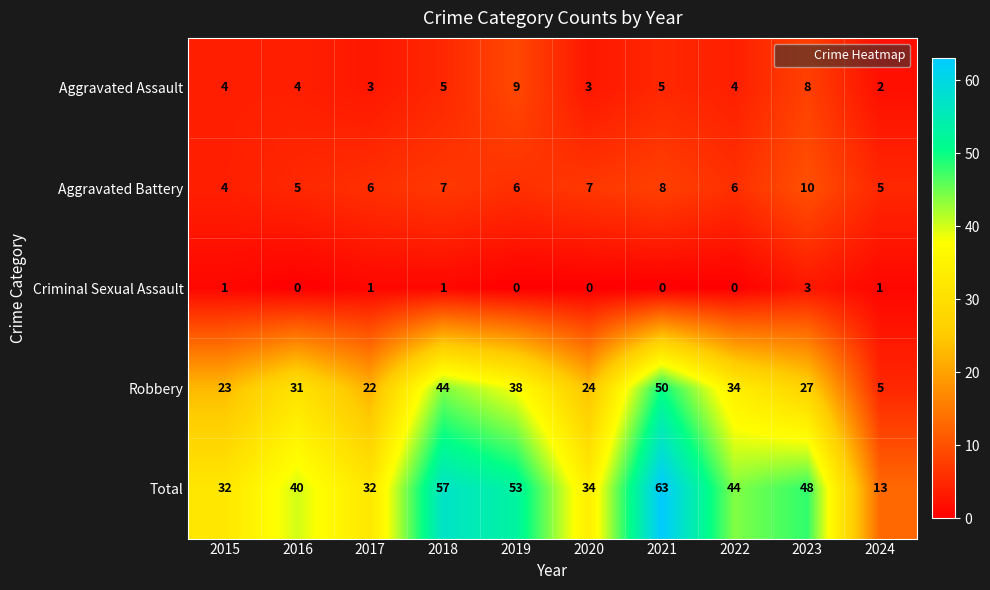

What is the difference between the Aggravated Battery values at 2021 and 2024?

3